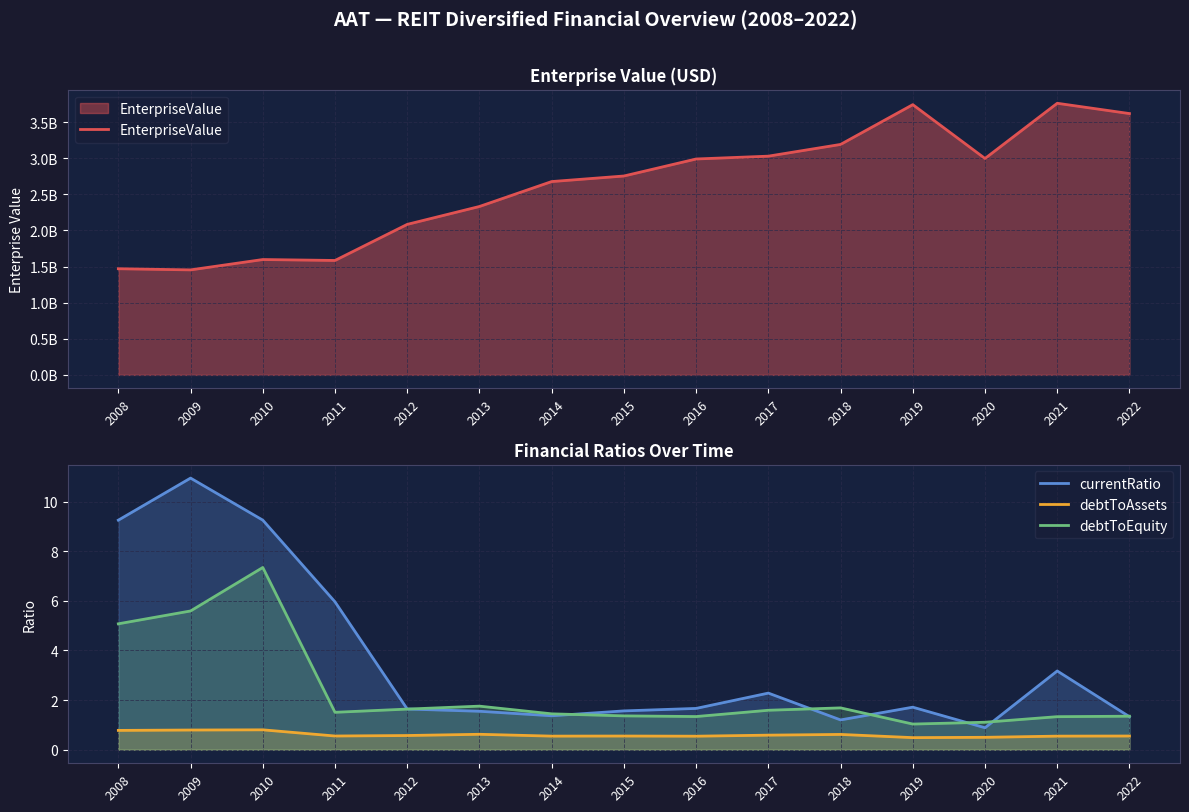

Which series has the largest total across all categories?

EnterpriseValue